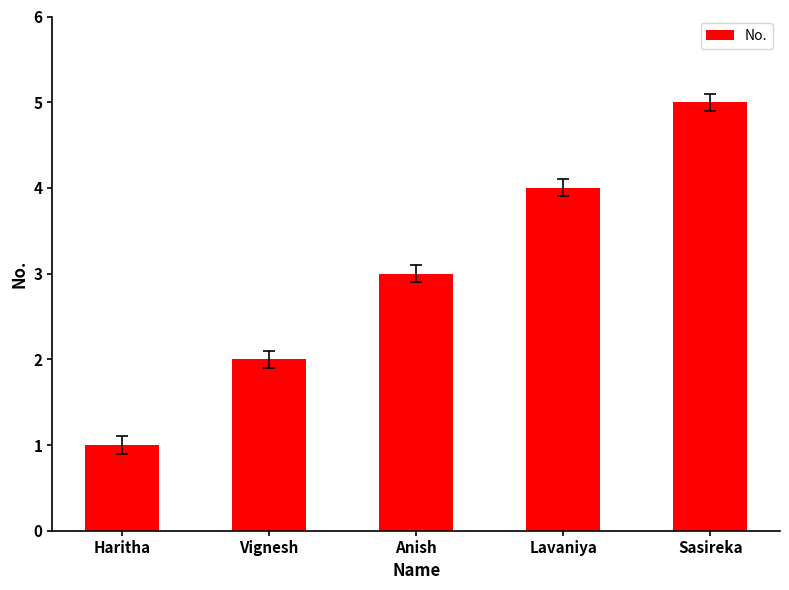

What is the difference between the values at Sasireka and Anish?

2